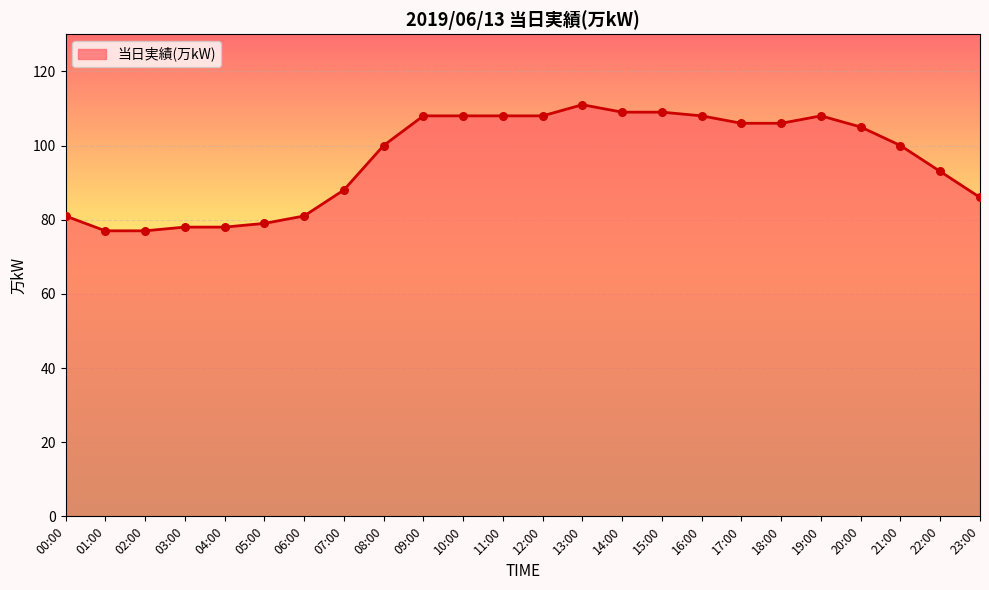

Approximately how many times larger is the value at 13:00 compared to 12:00?

1.0